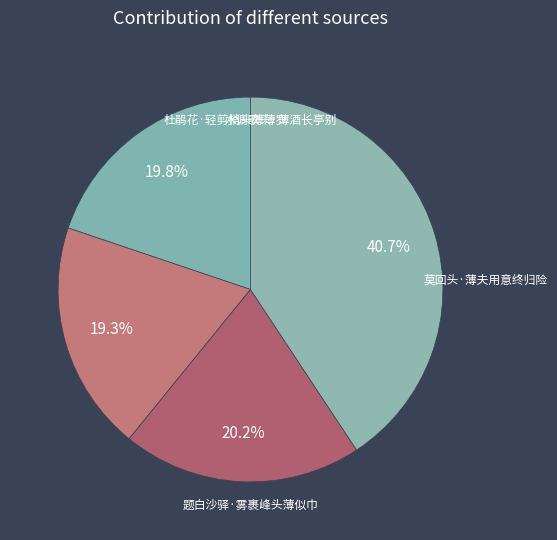

What is the change in value from 水调歌头·薄酒长亭别 to 莫回头·薄夫用意终归险?

+182031